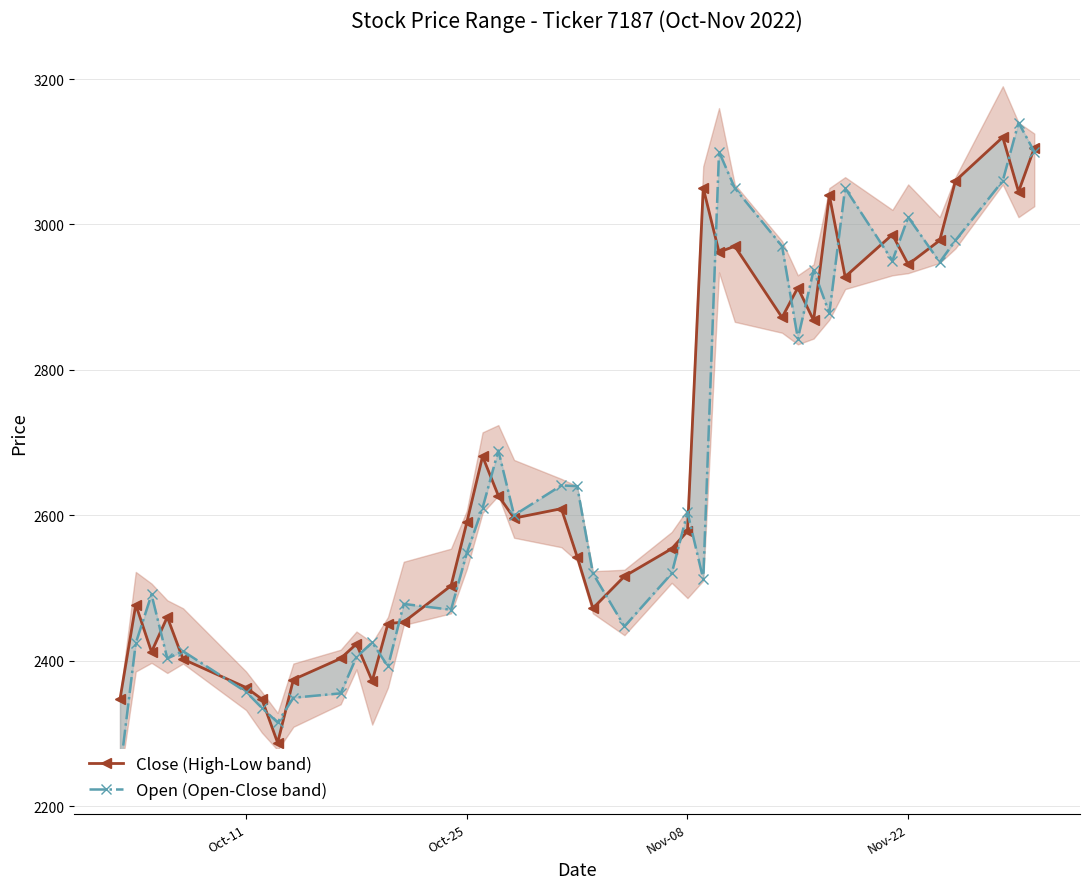

Which series has the largest total across all categories?

Close (High-Low band)